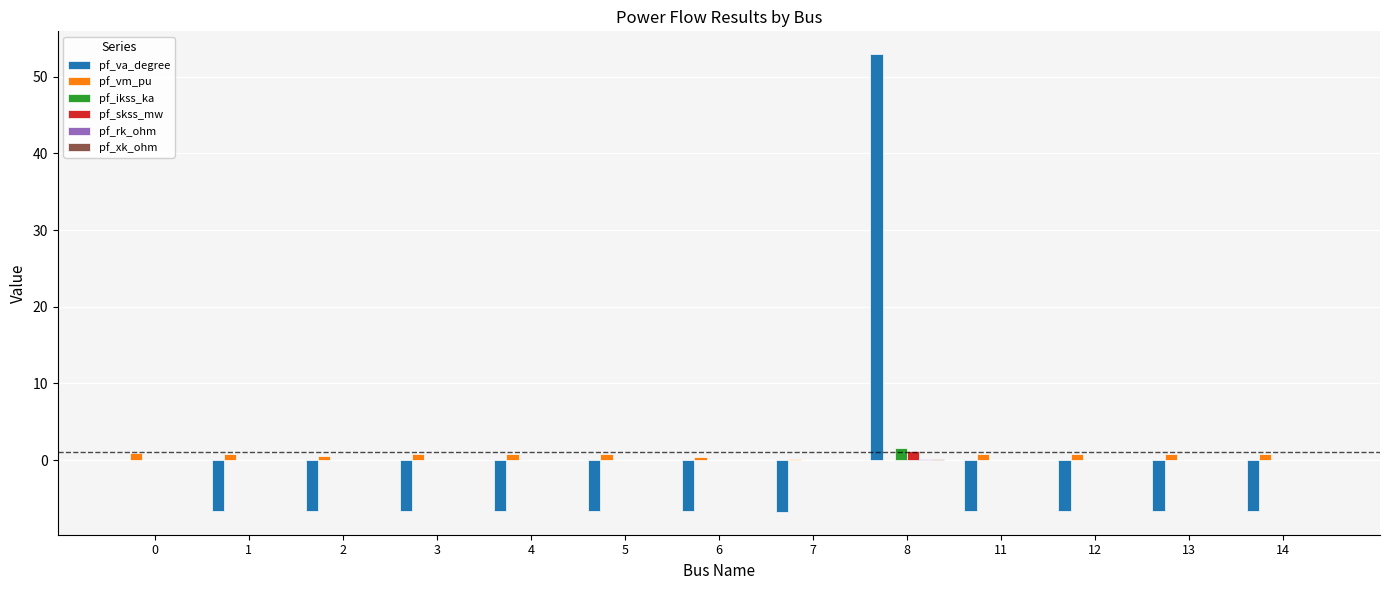

What is the sum of the pf_vm_pu values at 13 and 5?

1.5